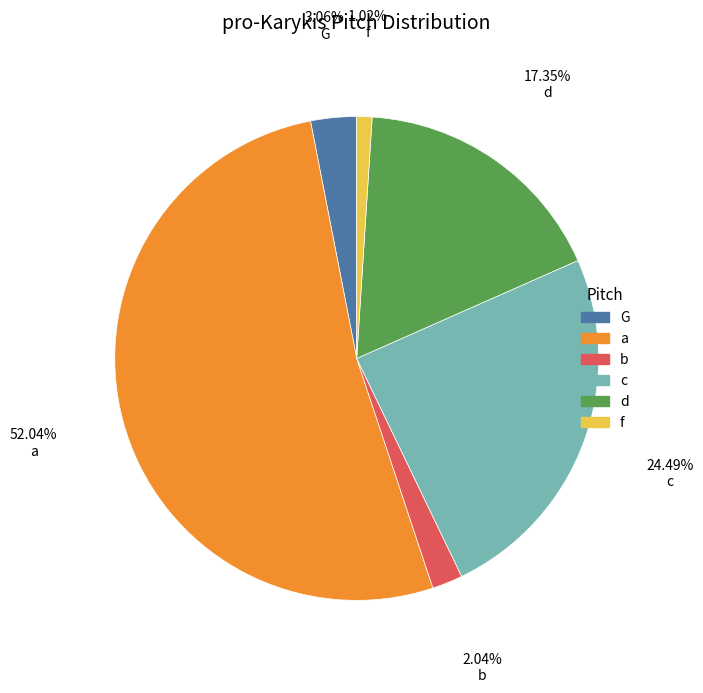

Does a account for over 50% of the chart?

Yes